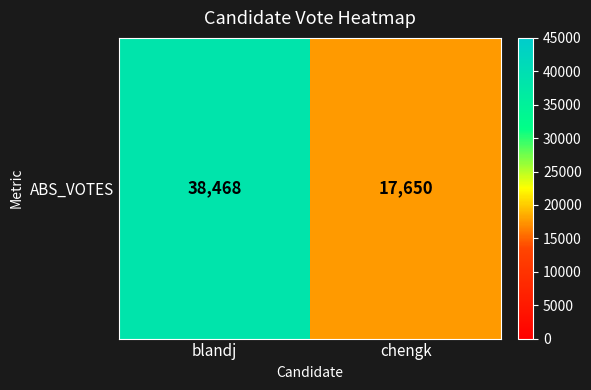

List the labels in order of value, largest first.

blandj, chengk